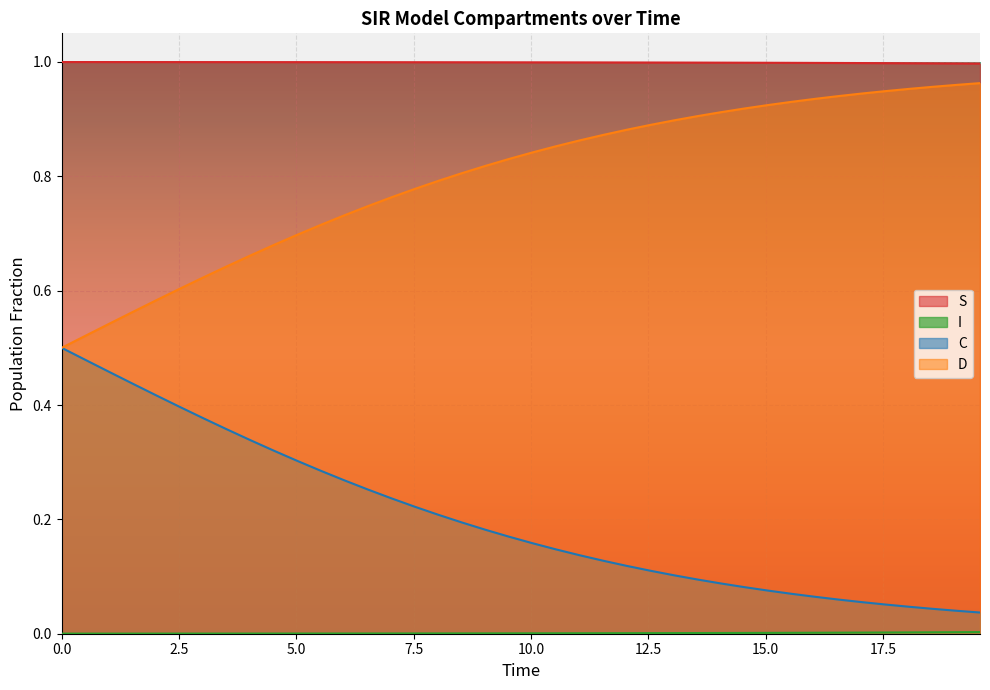

What is the maximum value shown in the chart?

1.0